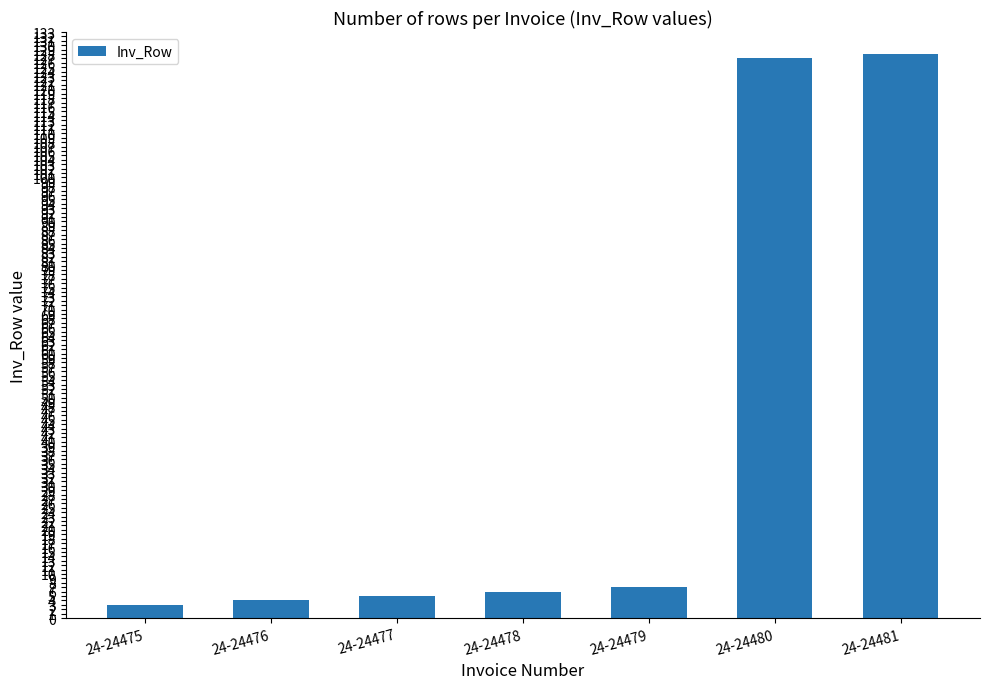

How many data points does each series have?

7